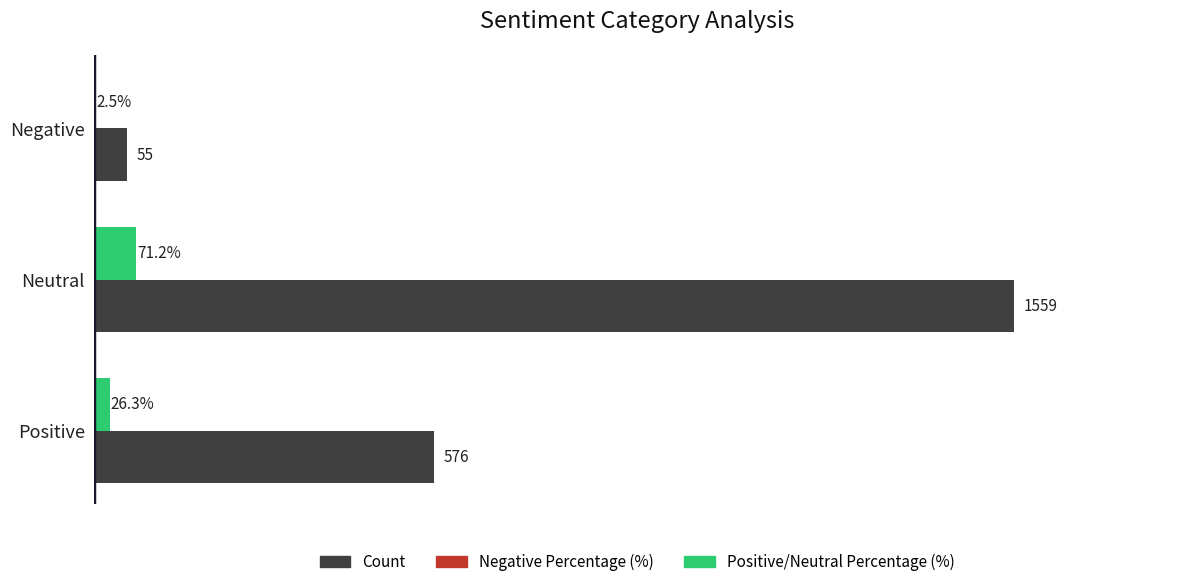

At which category is the sum across all series the highest?

Neutral